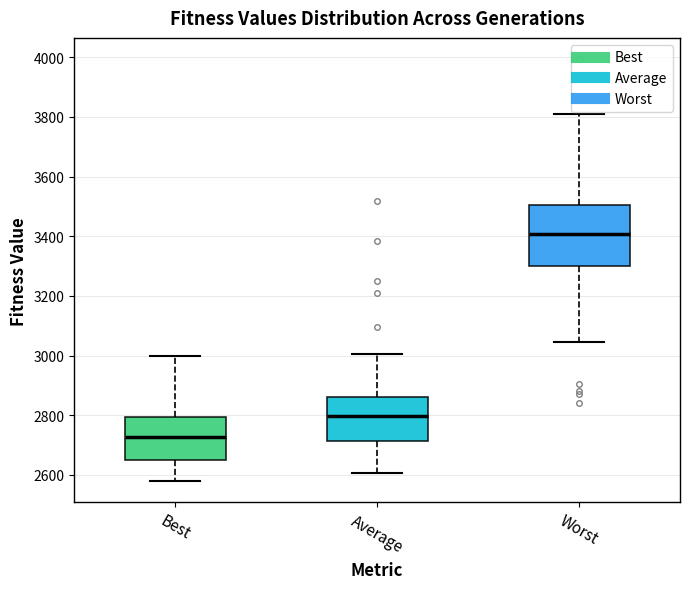

Reading left to right, read every box against the y-axis: the position of its median line, the range the box covers, and the ends of its whiskers. The values are not printed on the chart, so give them approximately, as read against the axis.

Best: median 2720, box 2640 to 2800, whiskers 2580 to 3000
Average: median 2800, box 2720 to 2860, whiskers 2600 to 3000
Worst: median 3400, box 3300 to 3500, whiskers 3040 to 3800